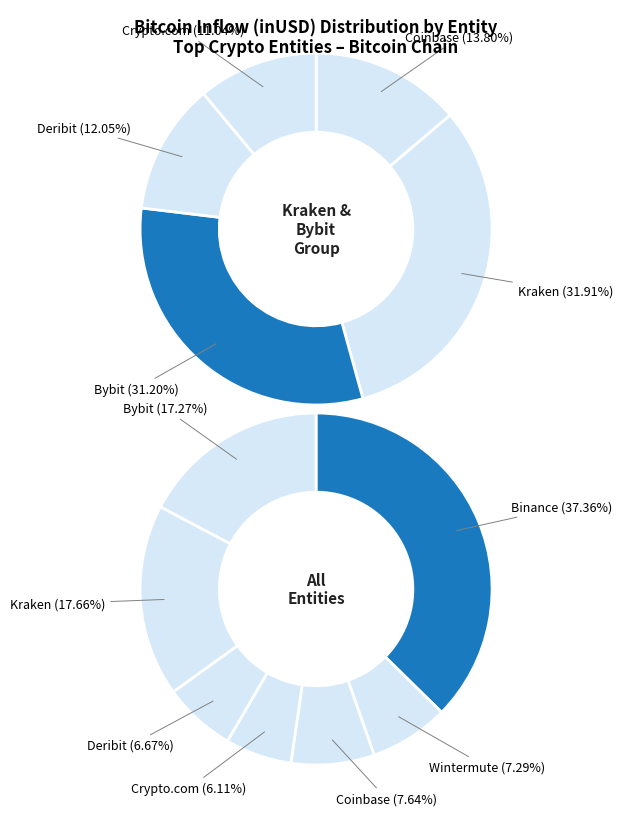

Rank the categories by value from lowest to highest.

Crypto.com, Deribit, Wintermute, Coinbase, Bybit, Kraken, Binance